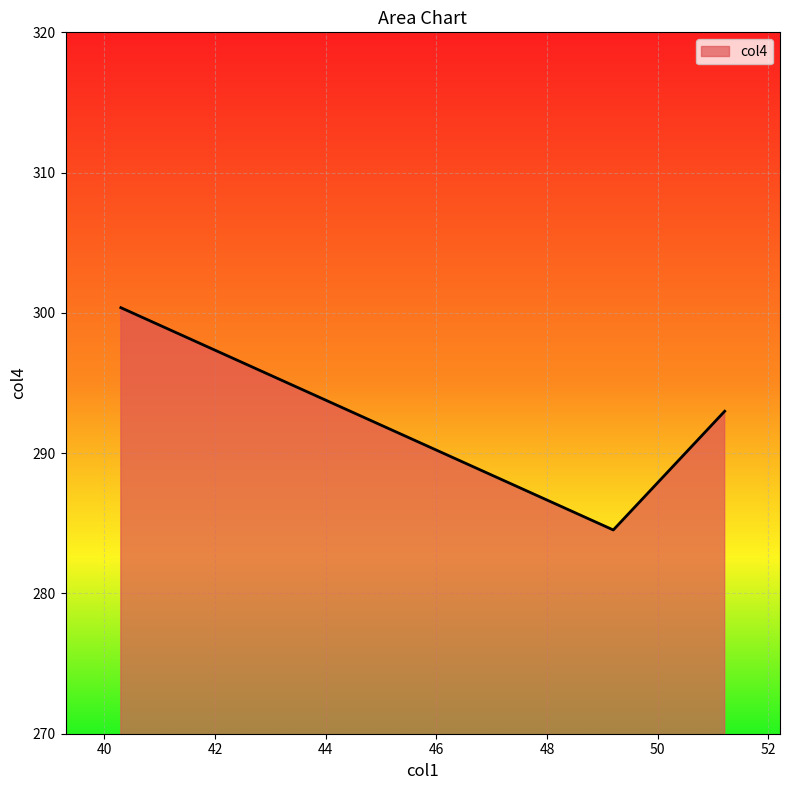

What is the sum of all values?

877.9